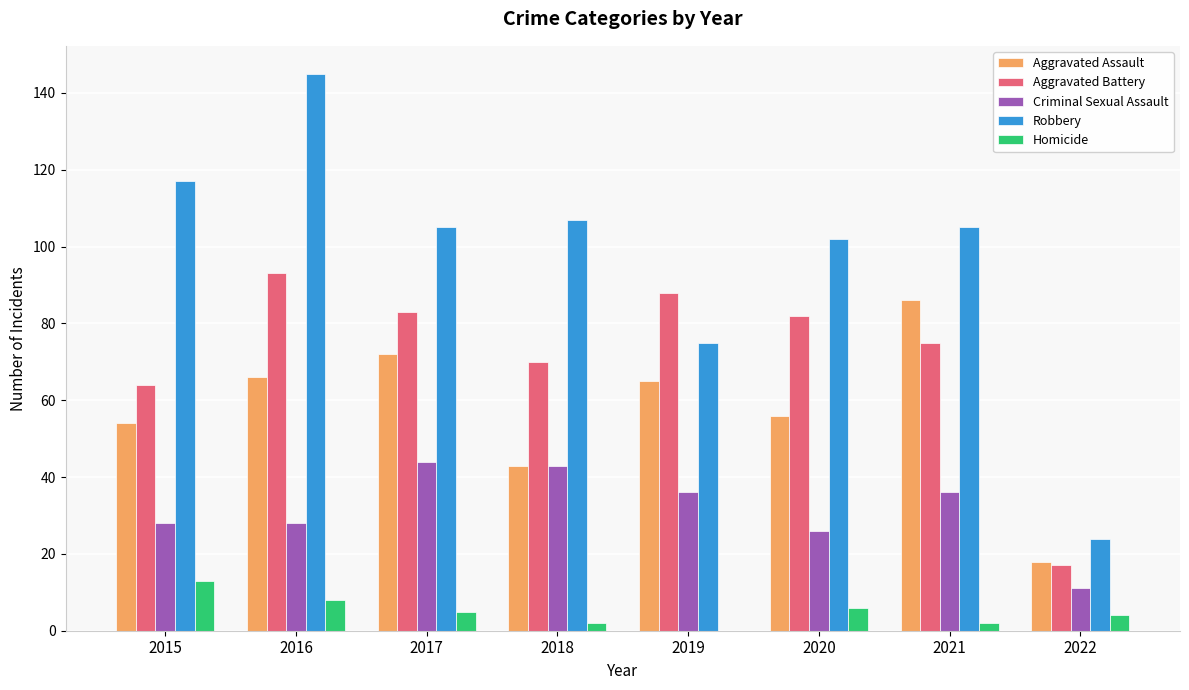

The value of Aggravated Battery at 2021 is 75. True or false?

True